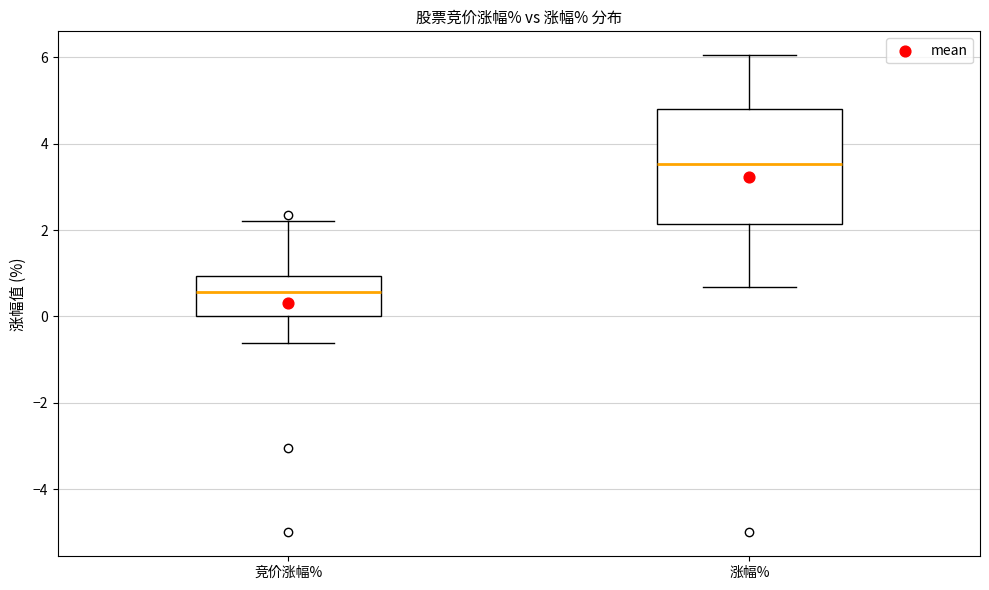

Which box has the highest median line?

涨幅%